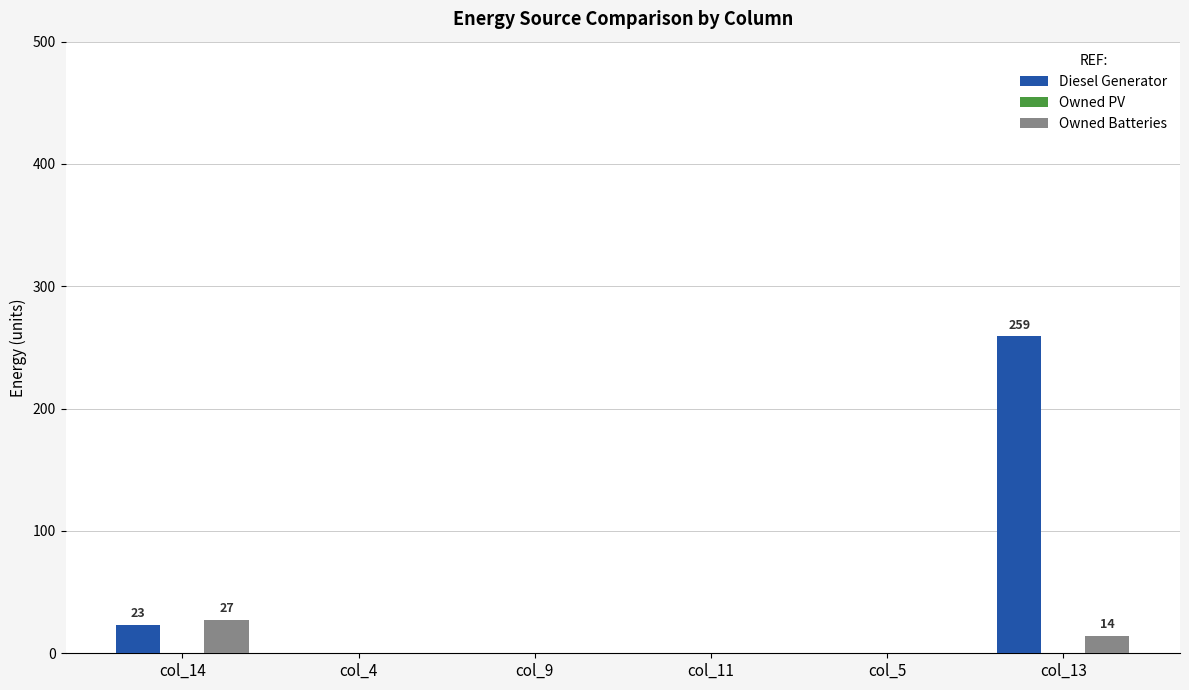

At which category is the sum across all series the highest?

col_13